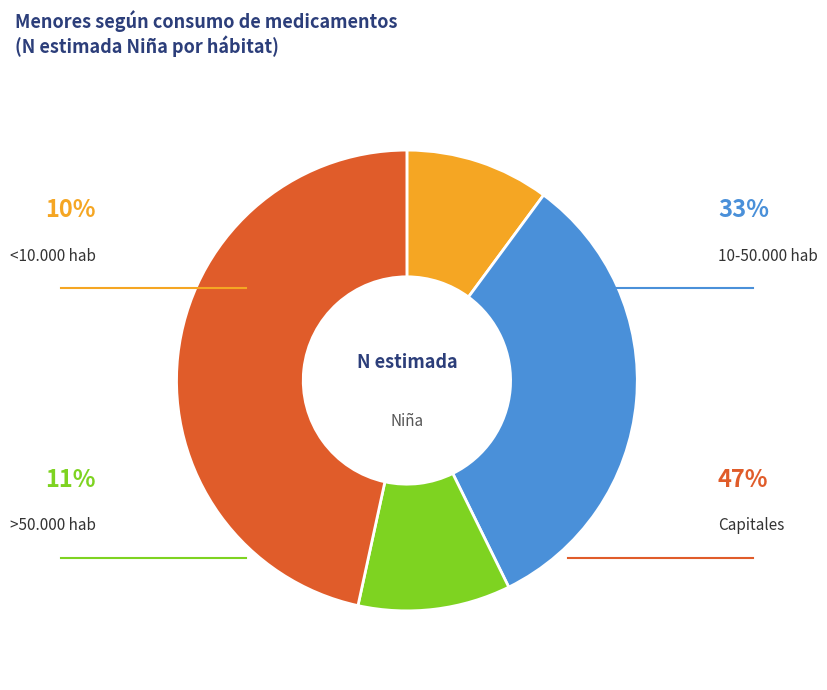

How many slices are in this pie chart?

4